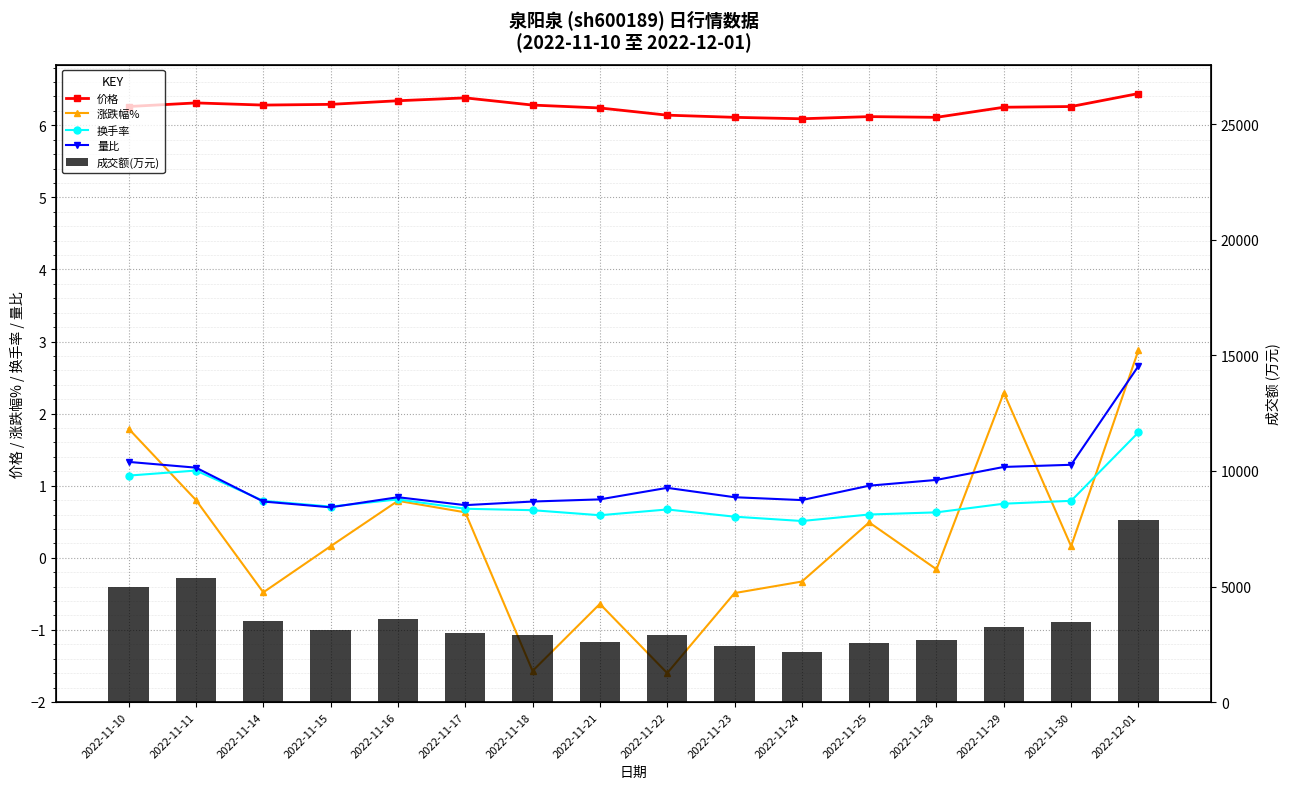

How many categories are shown in the chart?

16